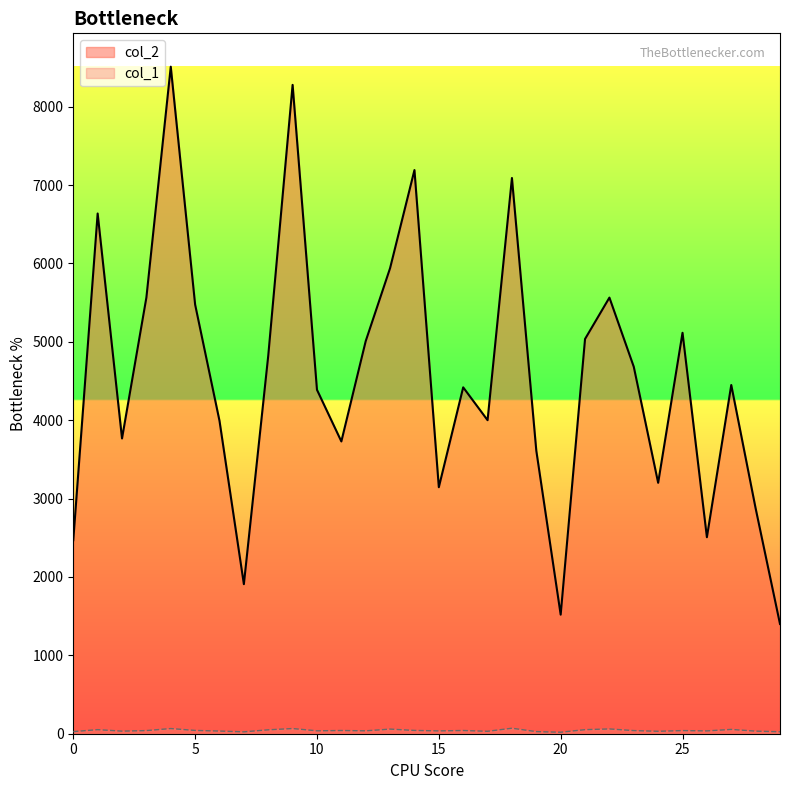

How many categories are shown in the chart?

30